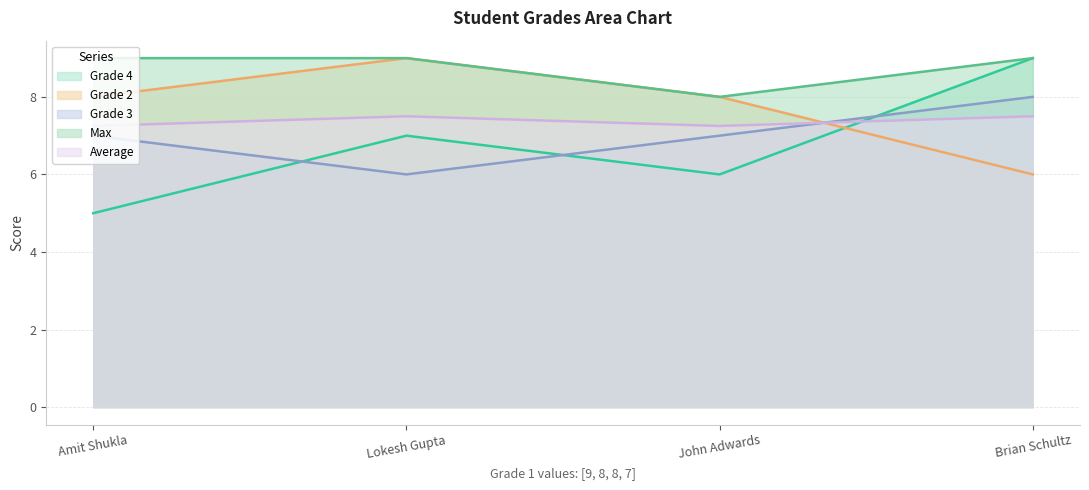

Reading left to right, extract all data points from this chart.

Grade 4: Amit Shukla=5.0	Lokesh Gupta=7.0	John Adwards=6.0	Brian Schultz=9.0
Grade 2: Amit Shukla=8.0	Lokesh Gupta=9.0	John Adwards=8.0	Brian Schultz=6.0
Grade 3: Amit Shukla=7.0	Lokesh Gupta=6.0	John Adwards=7.0	Brian Schultz=8.0
Max: Amit Shukla=9.0	Lokesh Gupta=9.0	John Adwards=8.0	Brian Schultz=9.0
Average: Amit Shukla=7.2	Lokesh Gupta=7.5	John Adwards=7.2	Brian Schultz=7.5